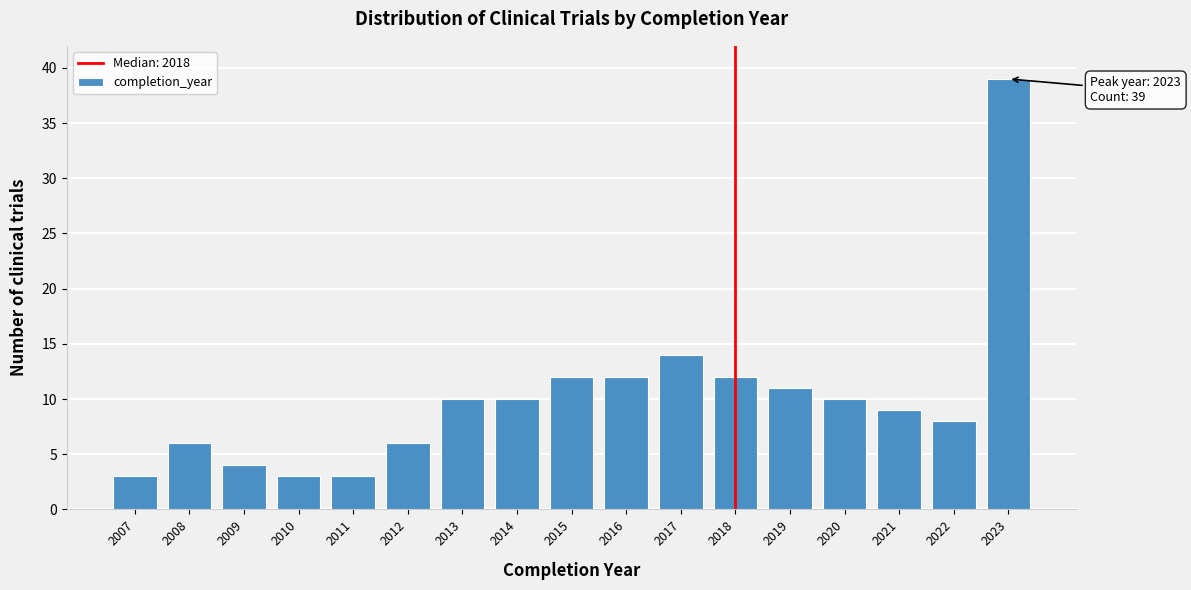

Reading left to right, list all the values displayed in this chart.

2007=3	2008=6	2009=4	2010=3	2011=3	2012=6	2013=10	2014=10	2015=12	2016=12	2017=14	2018=12	2019=11	2020=10	2021=9	2022=8	2023=39